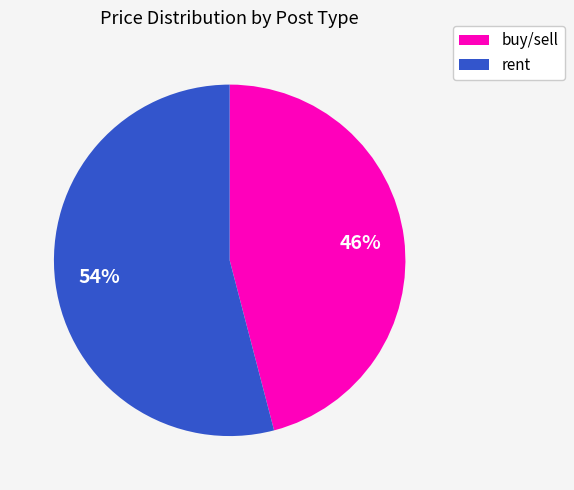

Is there a majority slice in this chart?

Yes